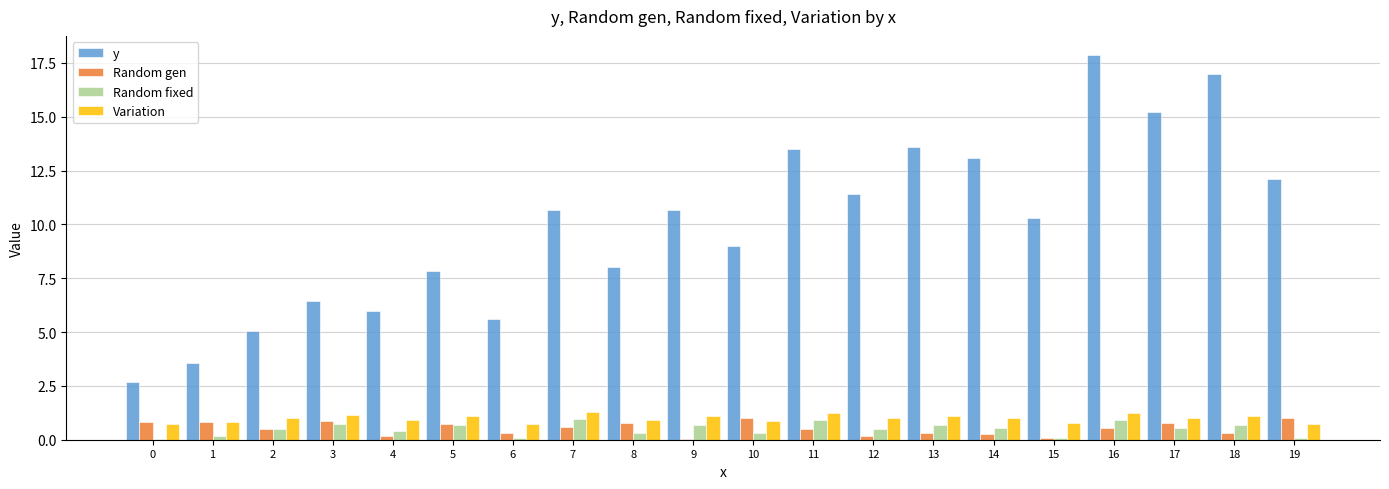

Which series changed the most between 1 and 12?

y